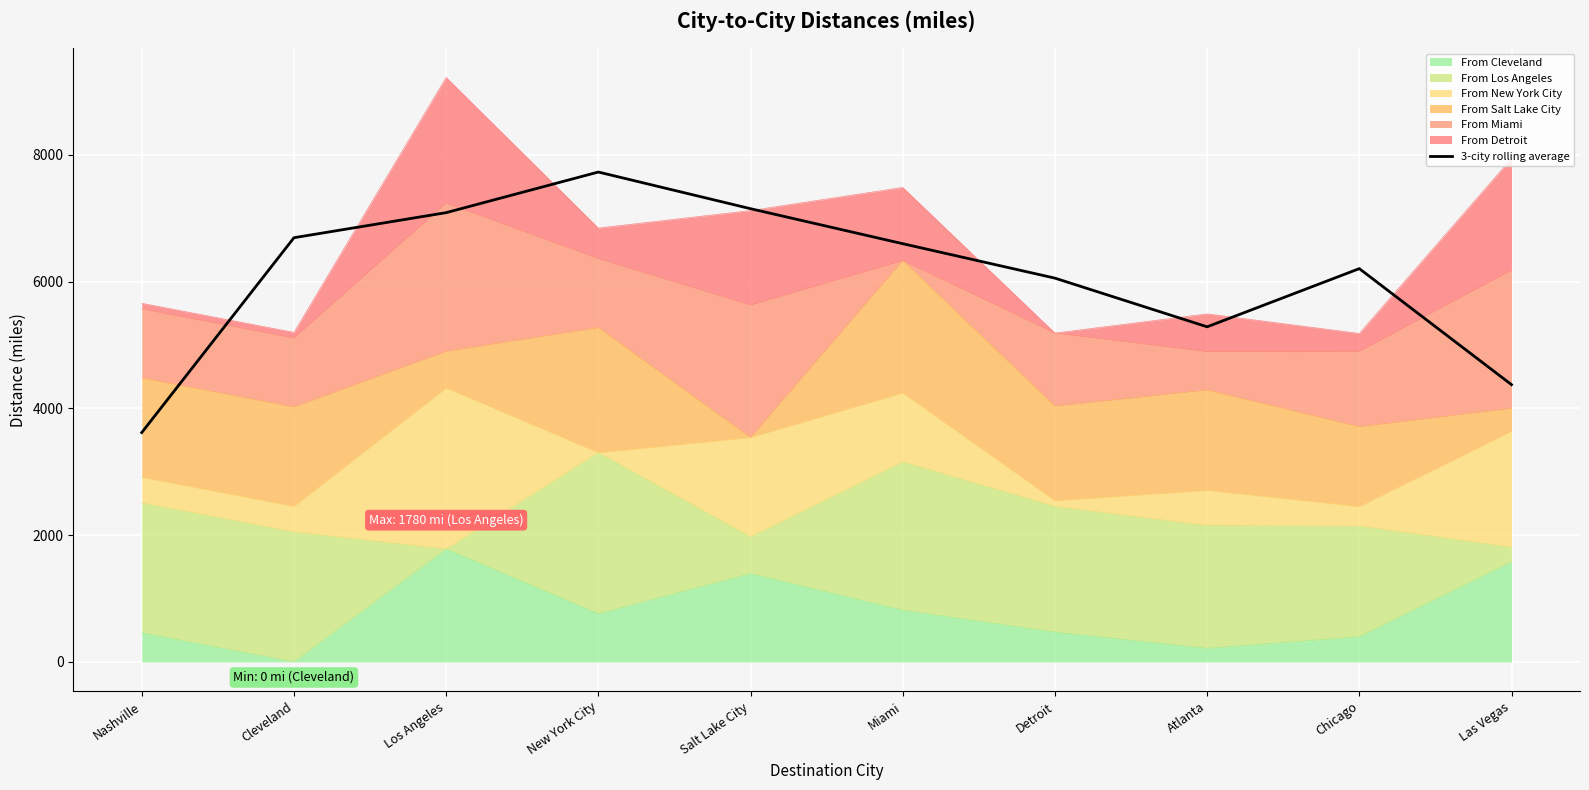

Approximately how many times larger is the value at Las Vegas compared to Atlanta?

0.8